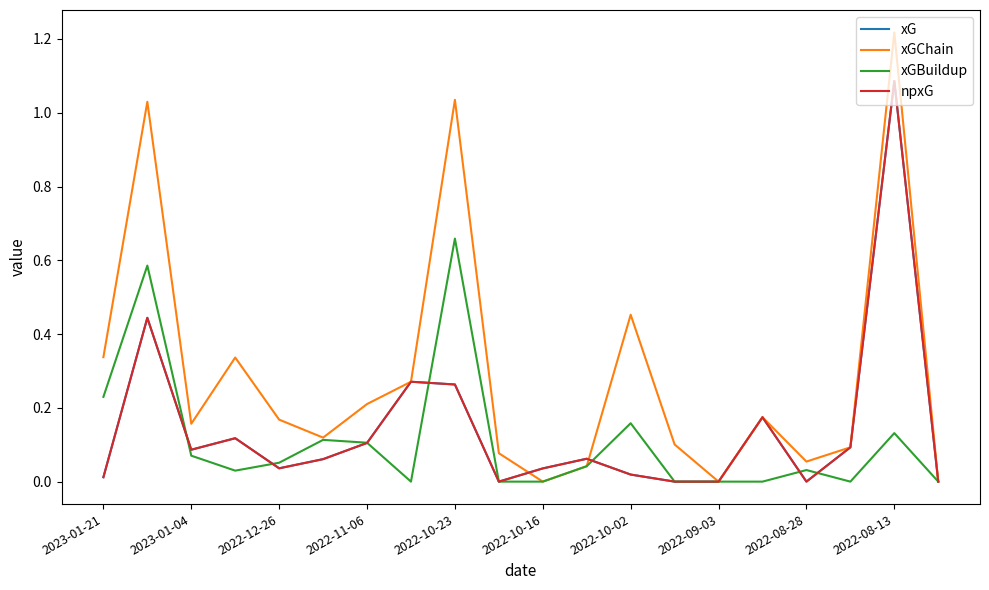

Is this an area chart (filled region under the line)?

No